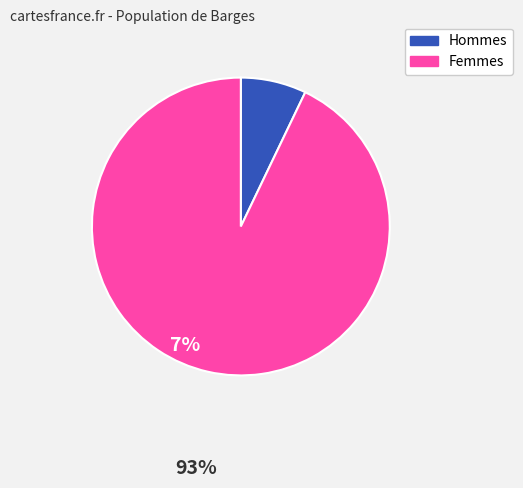

Does any single category account for the majority?

Yes